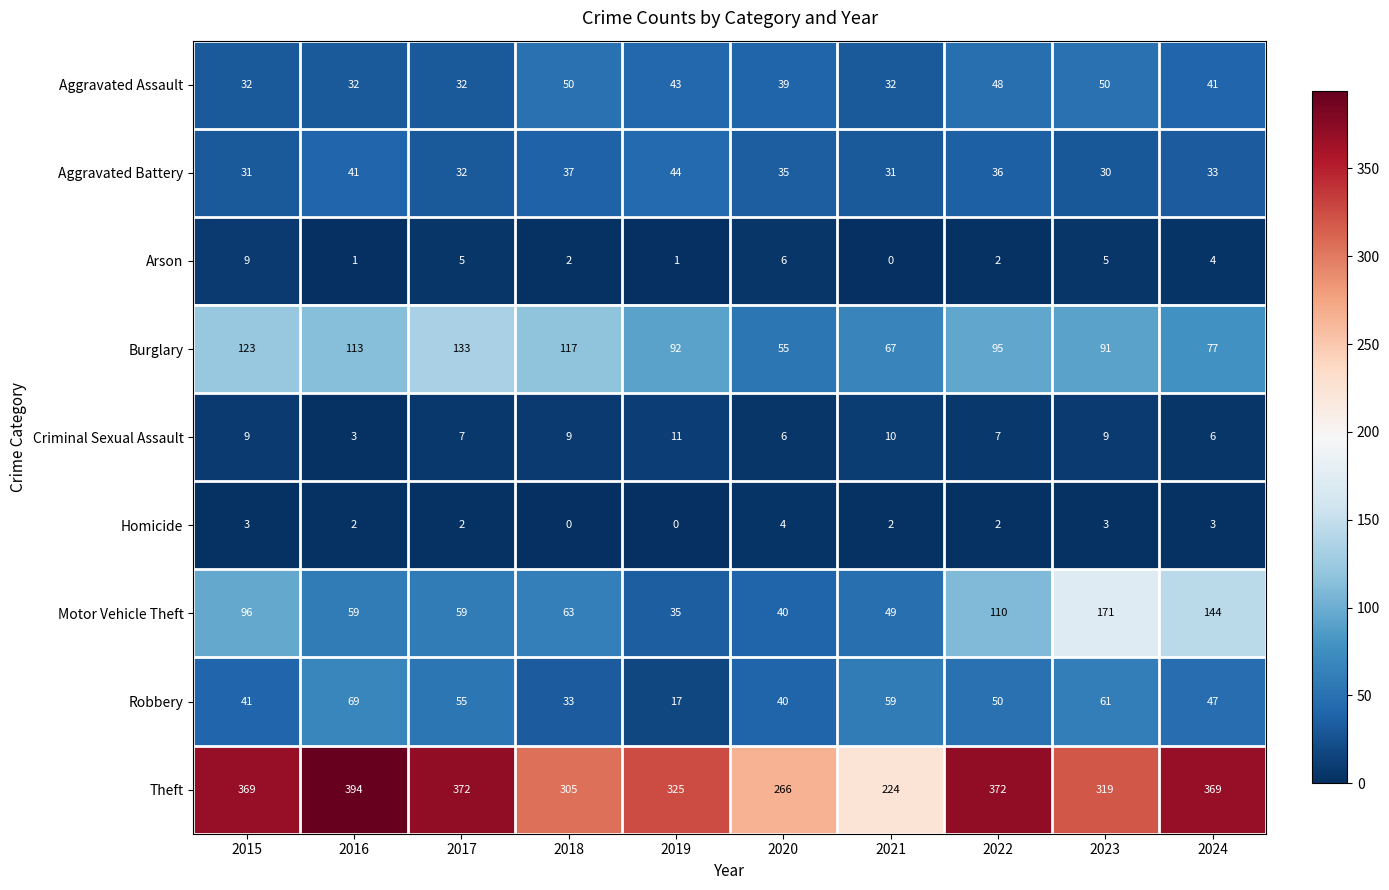

Is the value of Motor Vehicle Theft at 2023 greater than the value of Aggravated Assault at 2024?

Yes